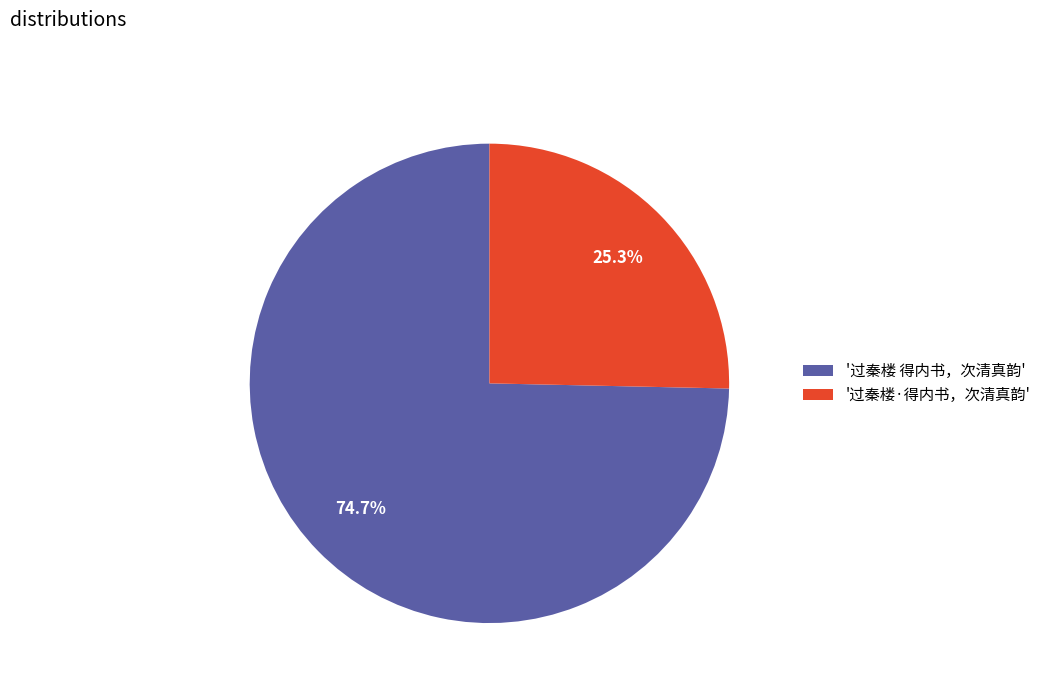

Which has a higher value, '过秦楼 得内书，次清真韵' or '过秦楼·得内书，次清真韵'?

'过秦楼 得内书，次清真韵'